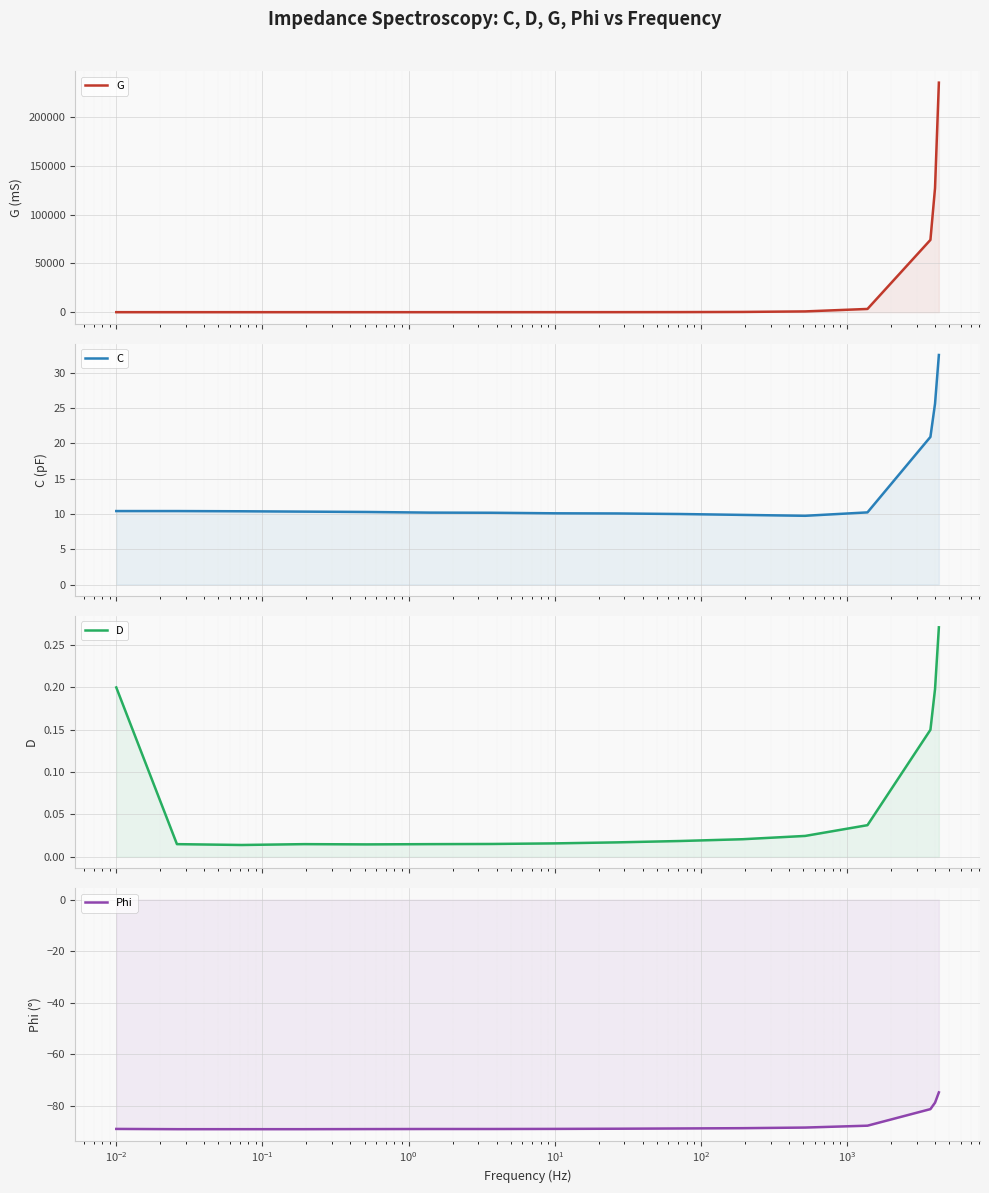

At how many categories does at least one series exceed 63848?

3